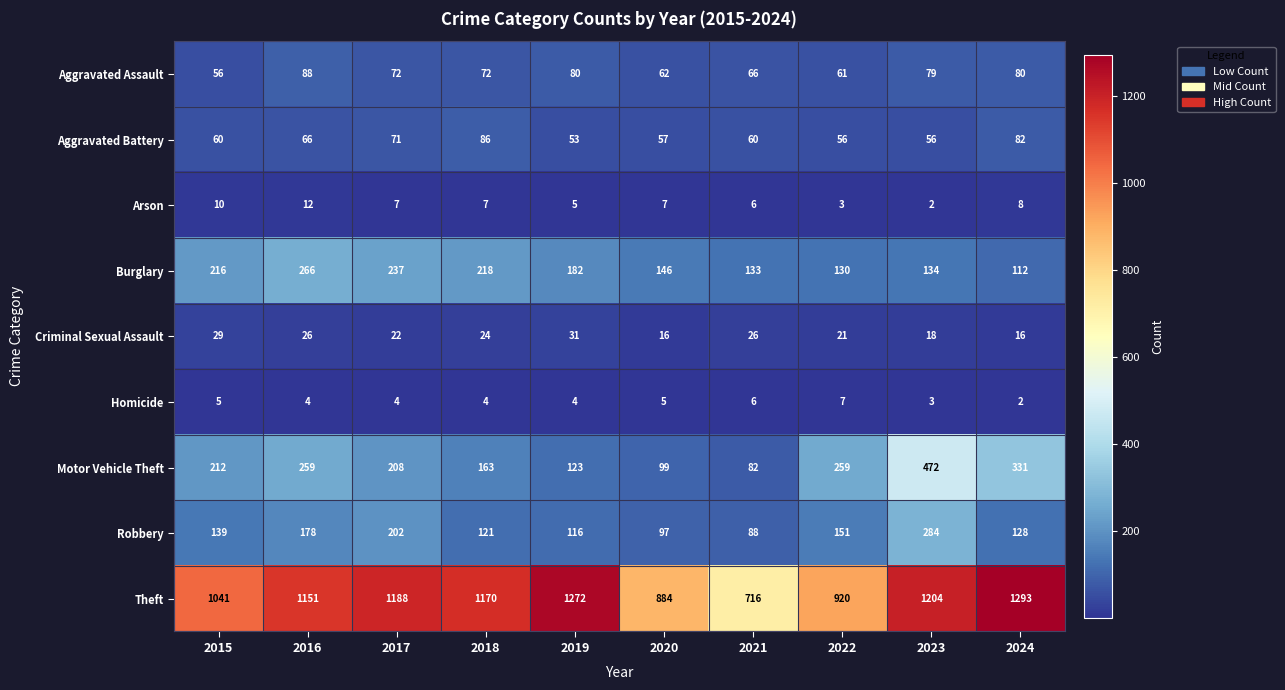

What is the difference between the highest and lowest values at 2018?

1166